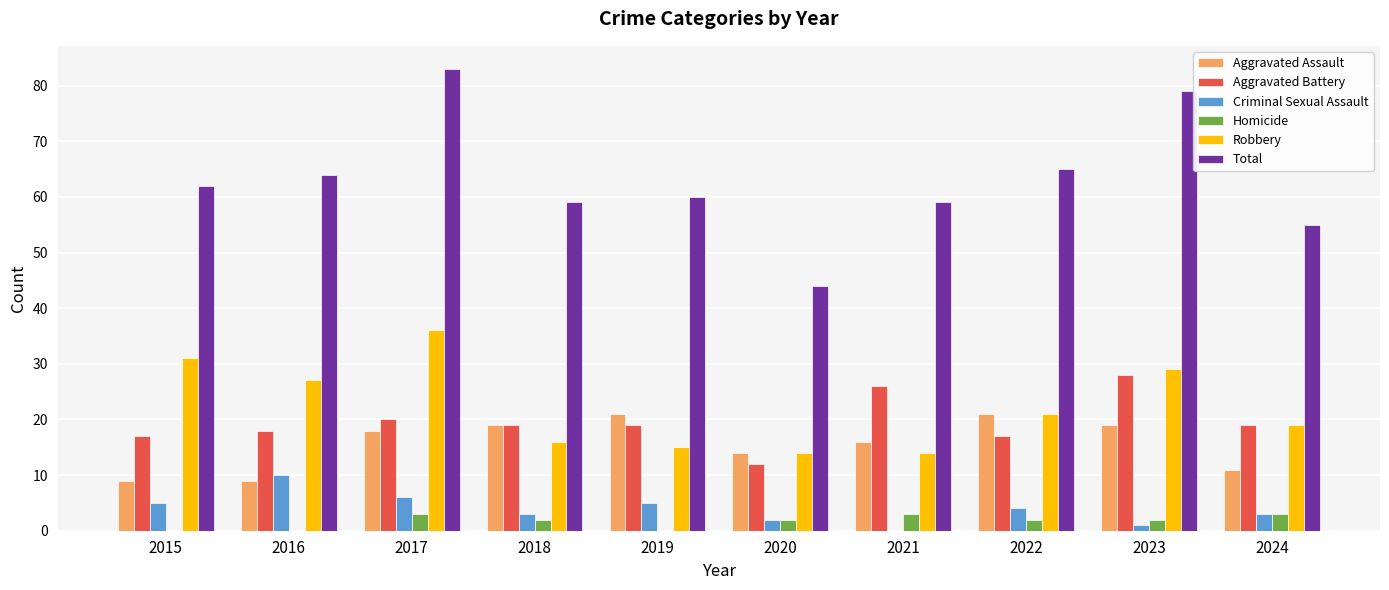

Reading right to left, what are all the values shown in this chart?

Aggravated Assault: 11	19	21	16	14	21	19	18	9	9
Aggravated Battery: 19	28	17	26	12	19	19	20	18	17
Criminal Sexual Assault: 3	1	4	0	2	5	3	6	10	5
Homicide: 3	2	2	3	2	0	2	3	0	0
Robbery: 19	29	21	14	14	15	16	36	27	31
Total: 55	79	65	59	44	60	59	83	64	62